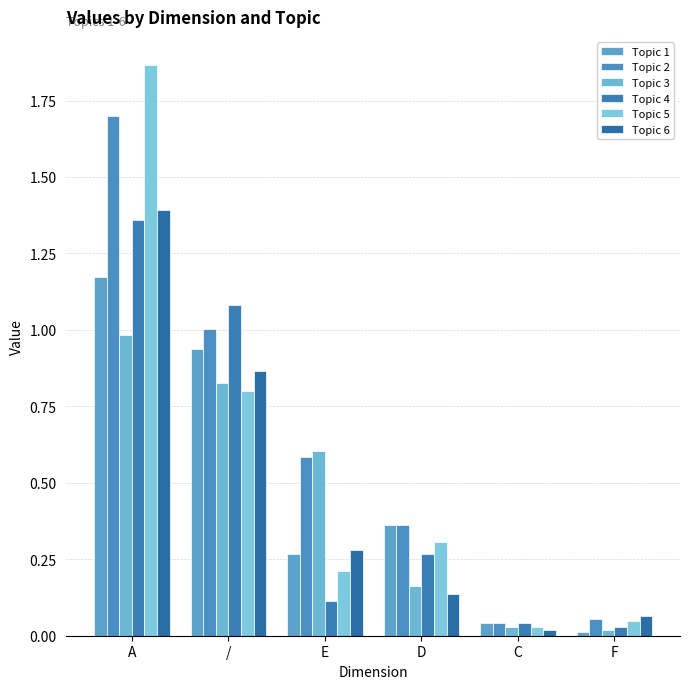

Which series has the widest spread of values?

Topic 5